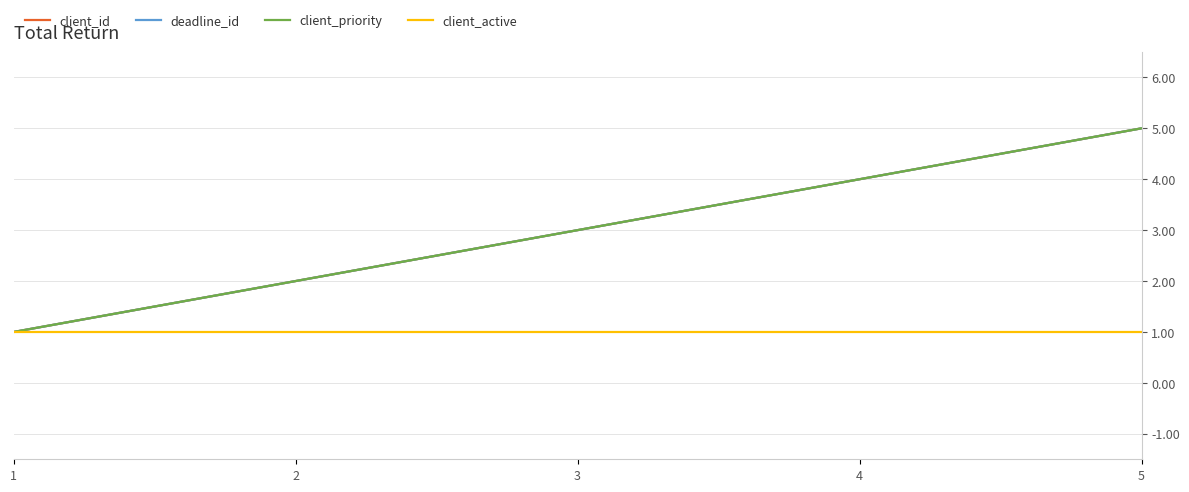

What is the difference between the second highest and second lowest values in the client_priority series?

2